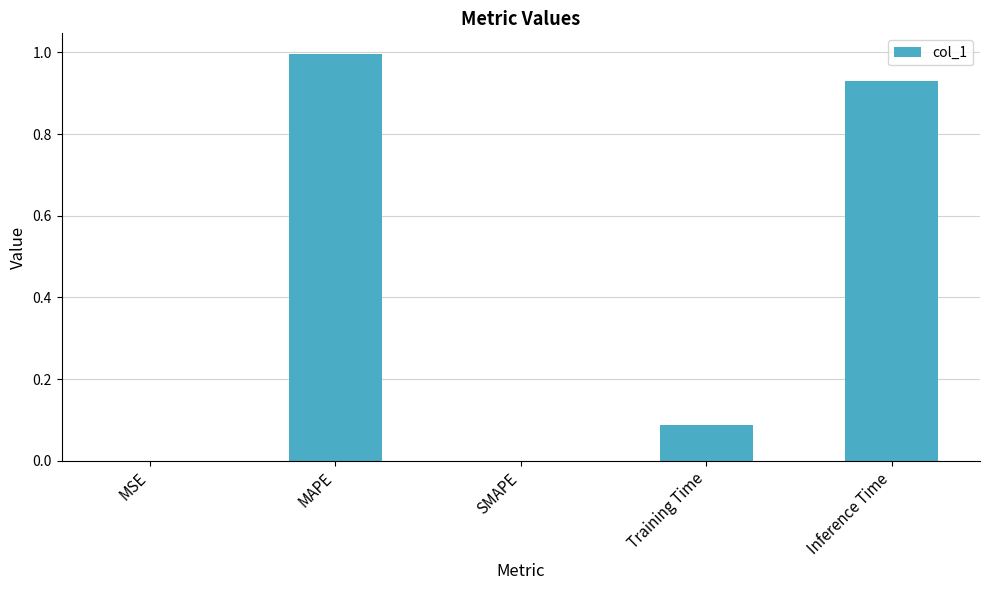

Are the bars horizontal?

No